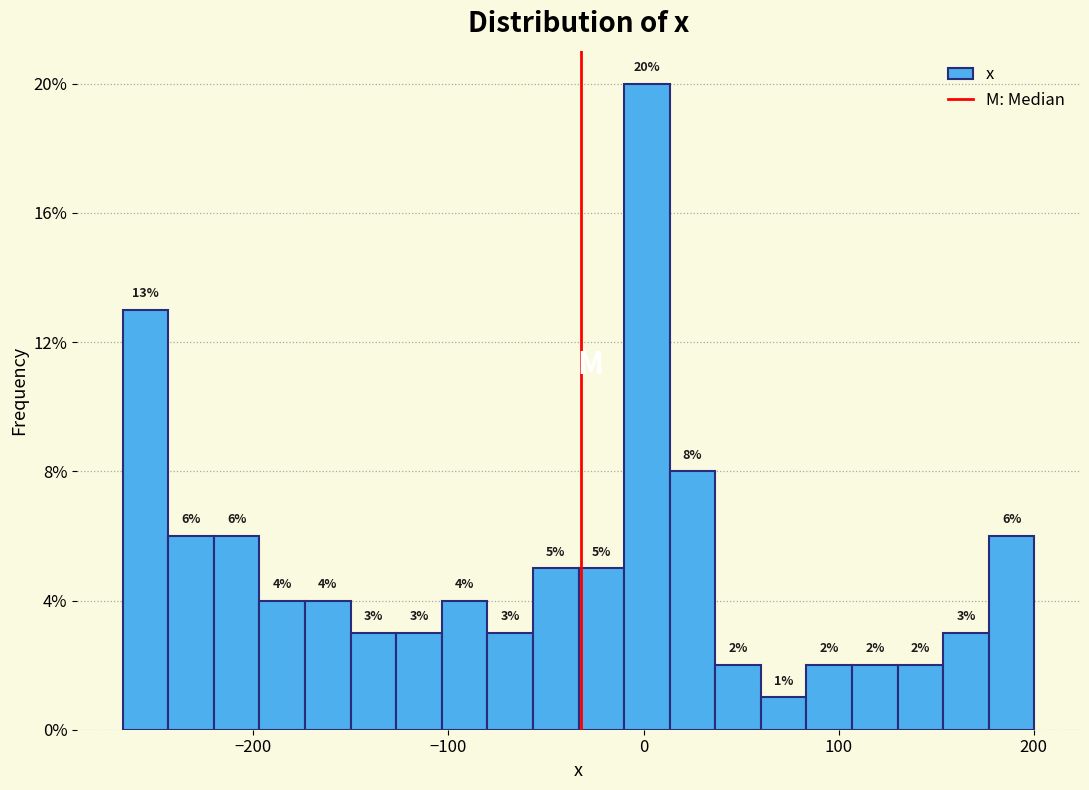

Read against the x-axis, roughly where is the centre of the tallest bar?

0